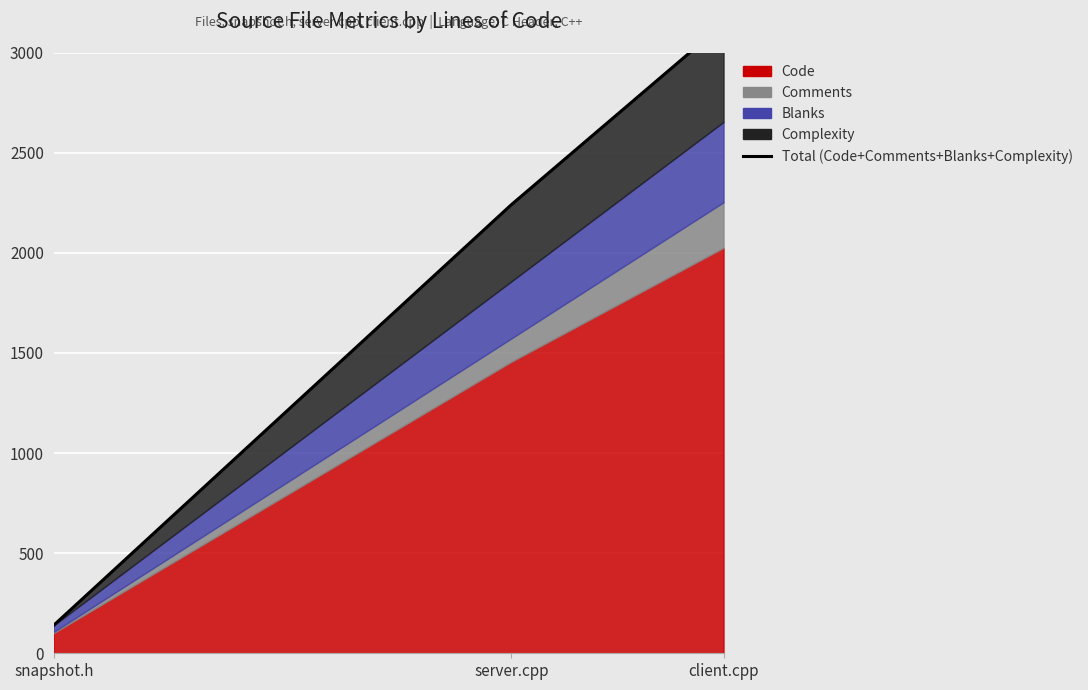

At which label does the data first exceed 2241?

client.cpp